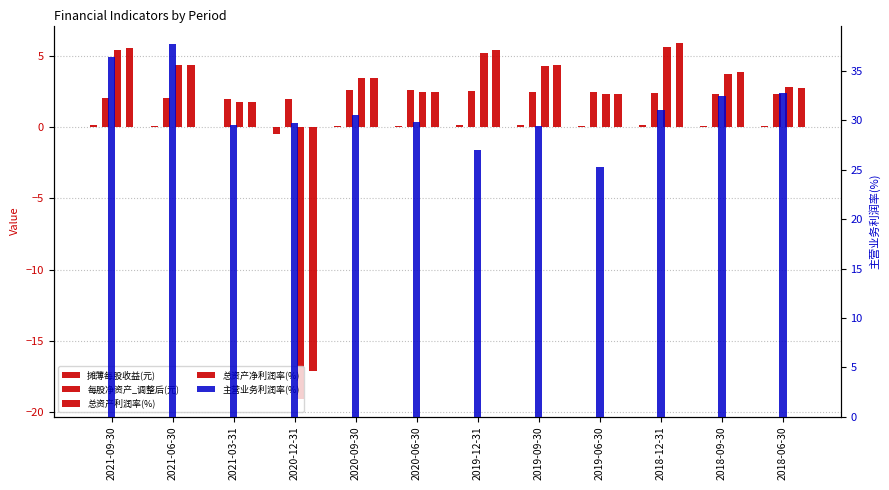

What is the total value across all series at 2018-12-31?

45.1